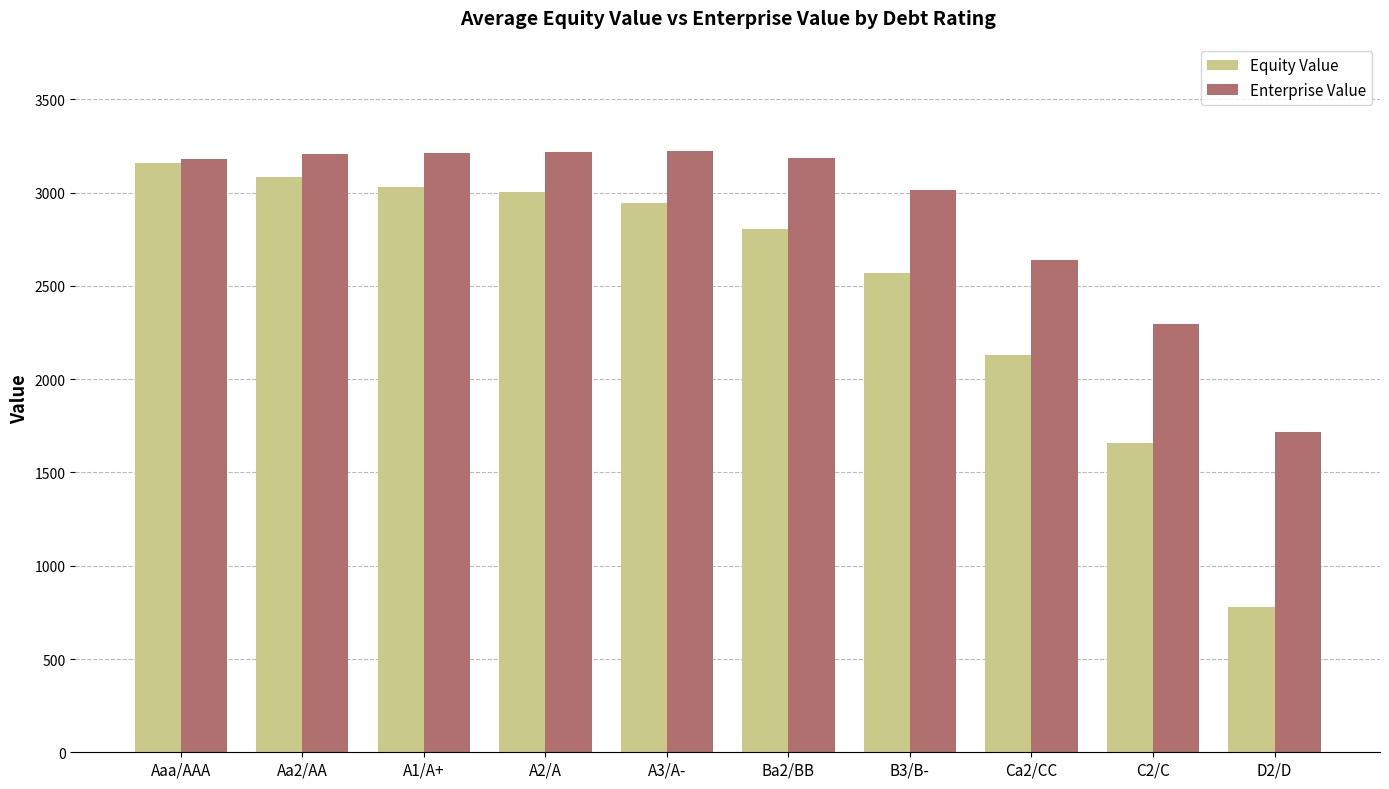

At A2/A, list the series in order from largest to smallest.

Enterprise Value, Equity Value